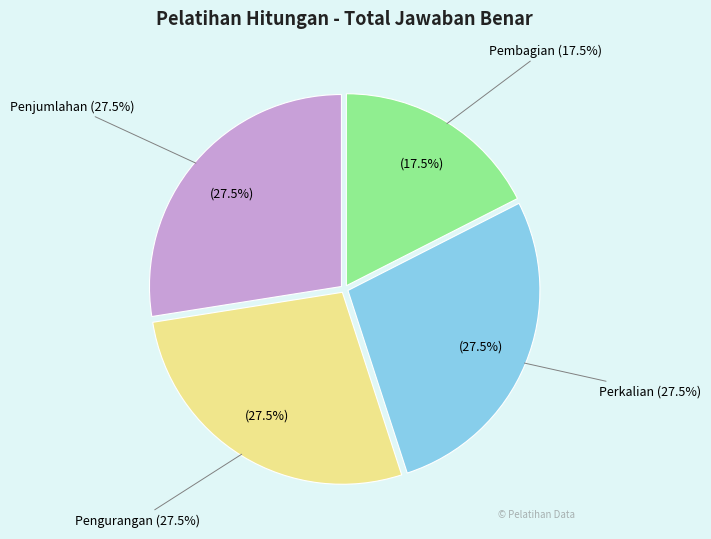

Is Perkalian the majority of the pie?

No